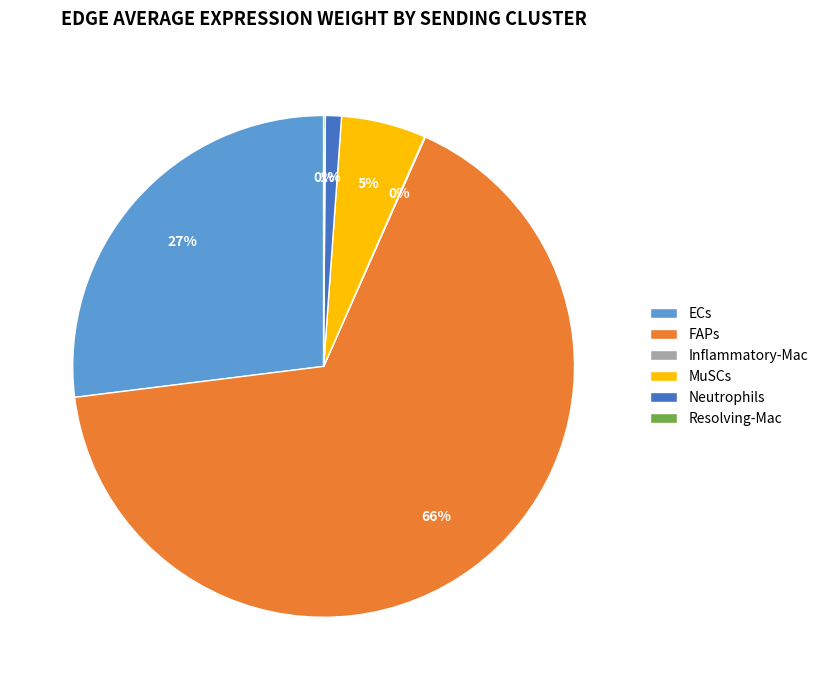

The ECs slice represents 17% of the pie. True or false?

False